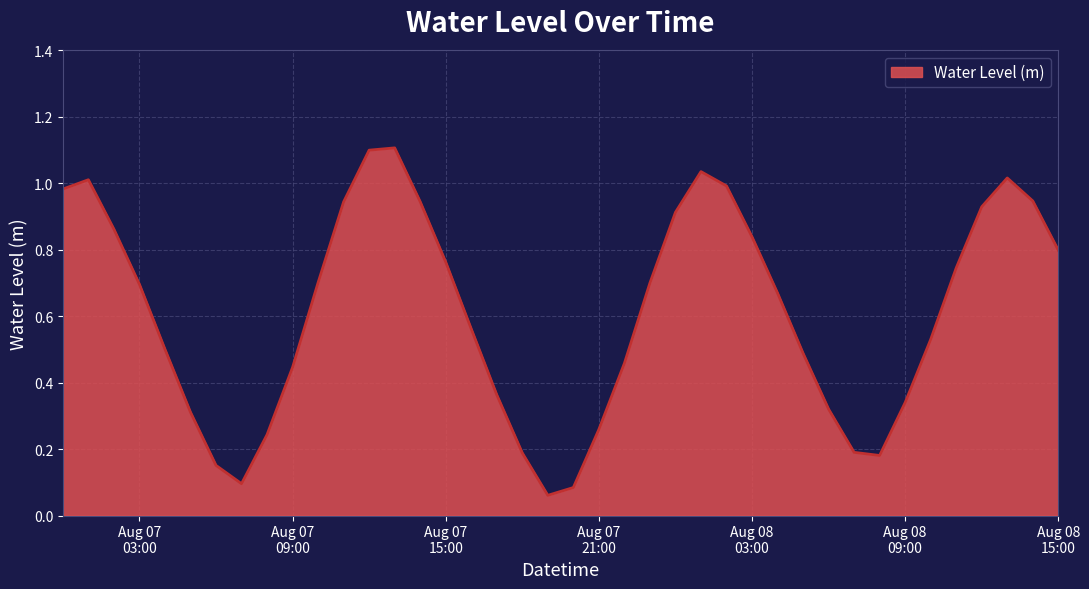

What is the maximum value shown in the chart?

1.1